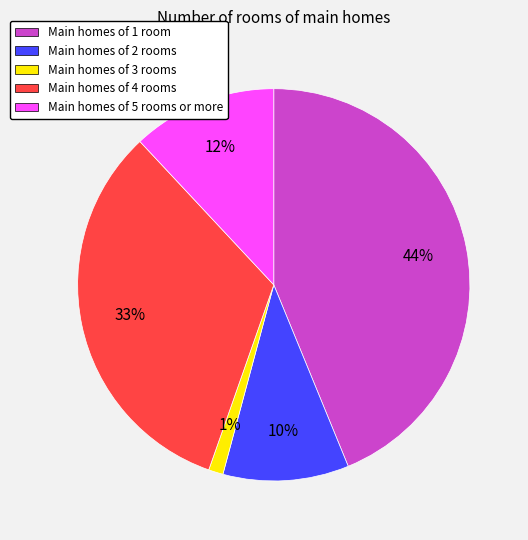

Is there any slice that represents more than half of the pie?

No